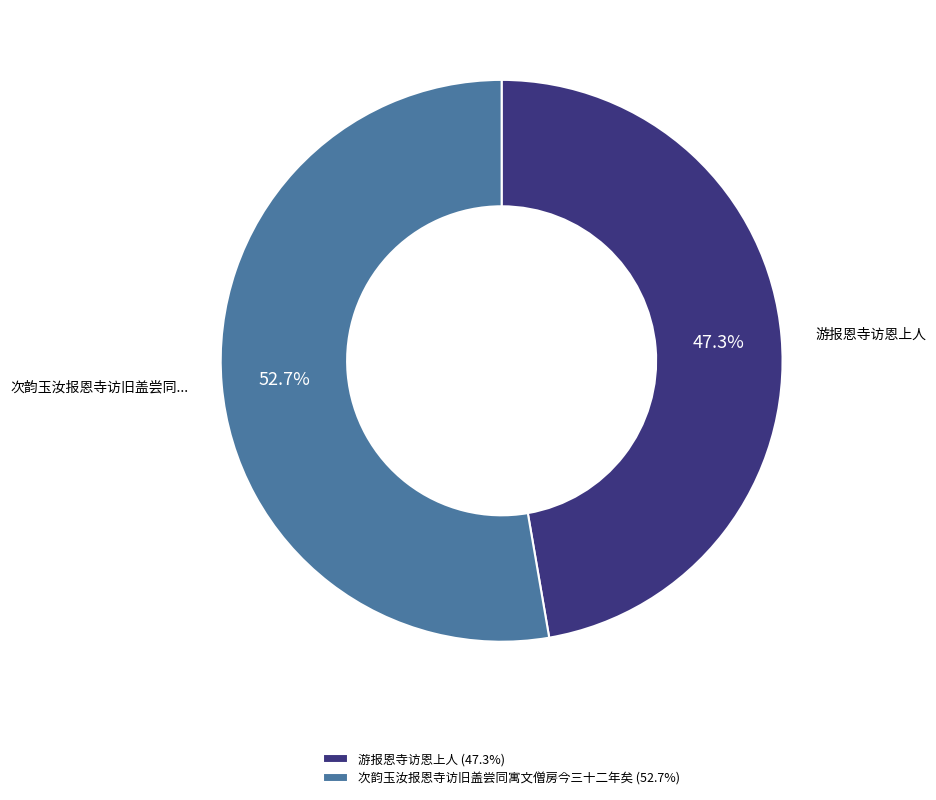

Is it true that 次韵玉汝报恩寺访旧盖尝同寓文僧房今三十二年矣 is 53% of the pie?

True